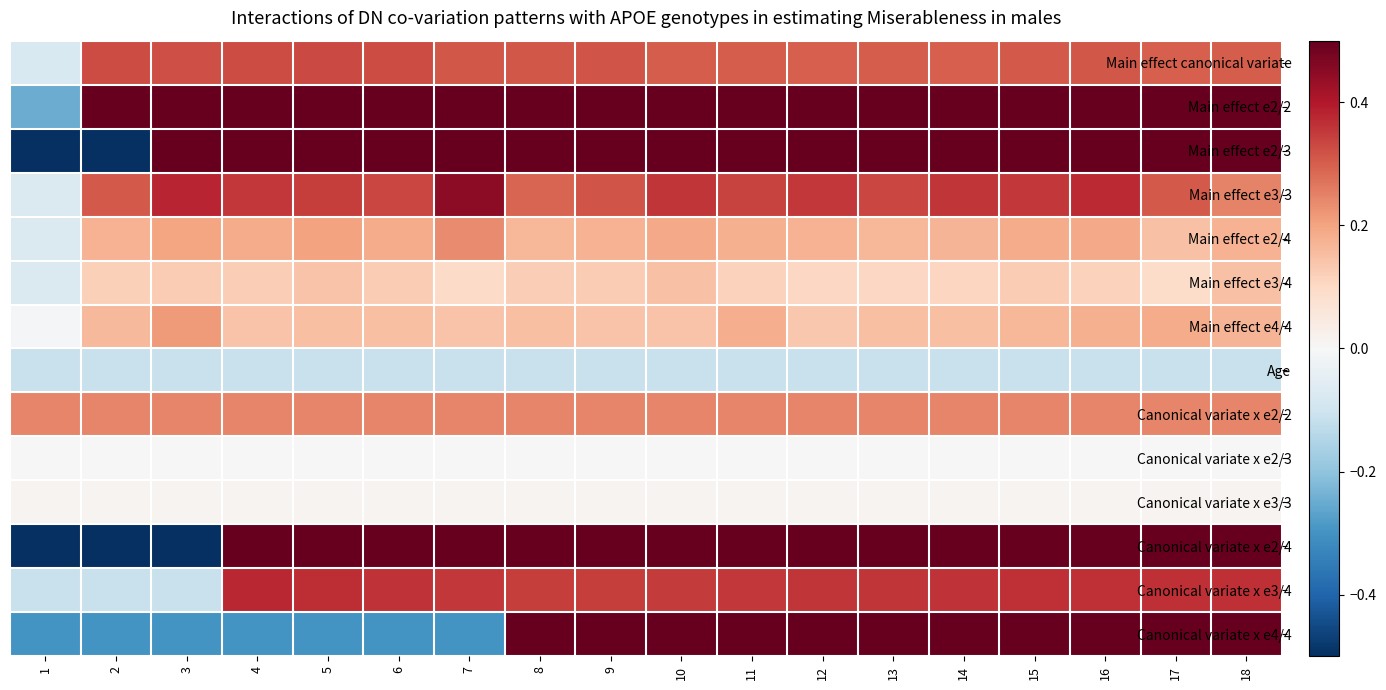

Between 6 and 4, which is larger?

6